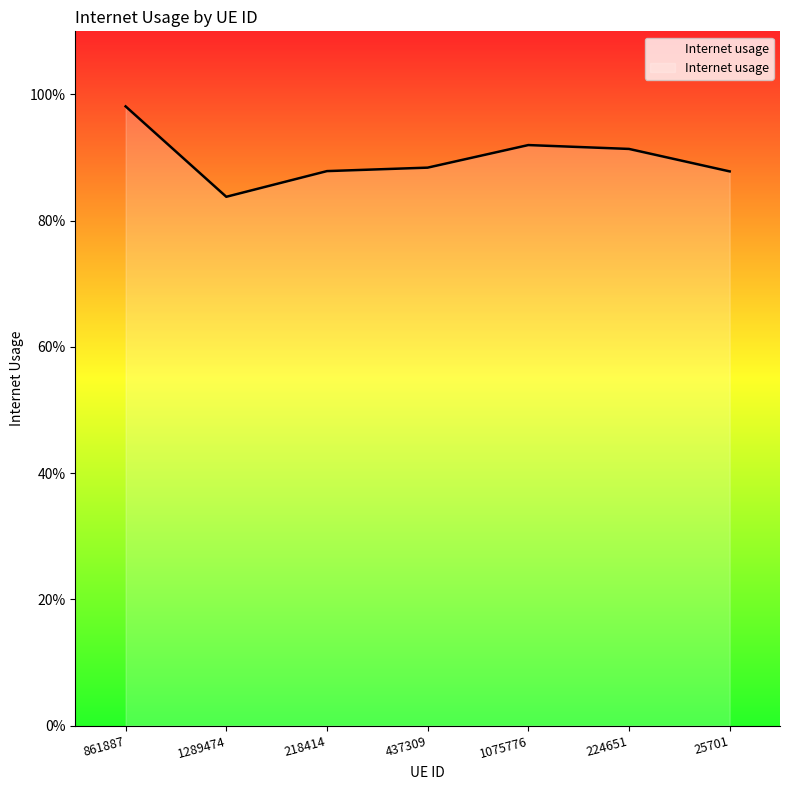

Read the value at 25701.

0.9